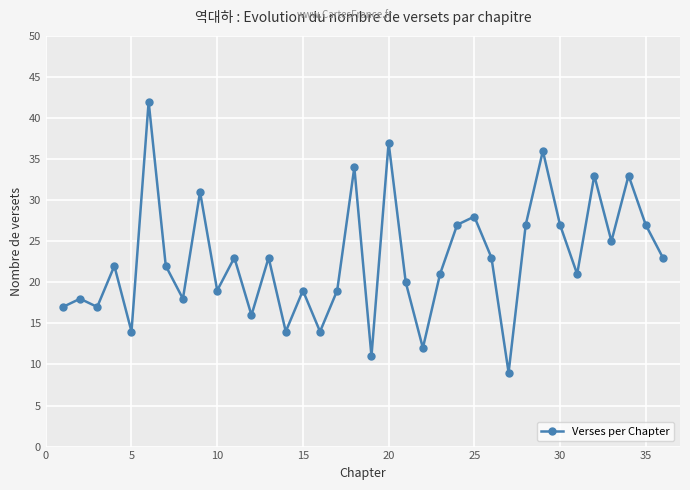

True or false: there are more than 2 points higher than both neighbors.

True